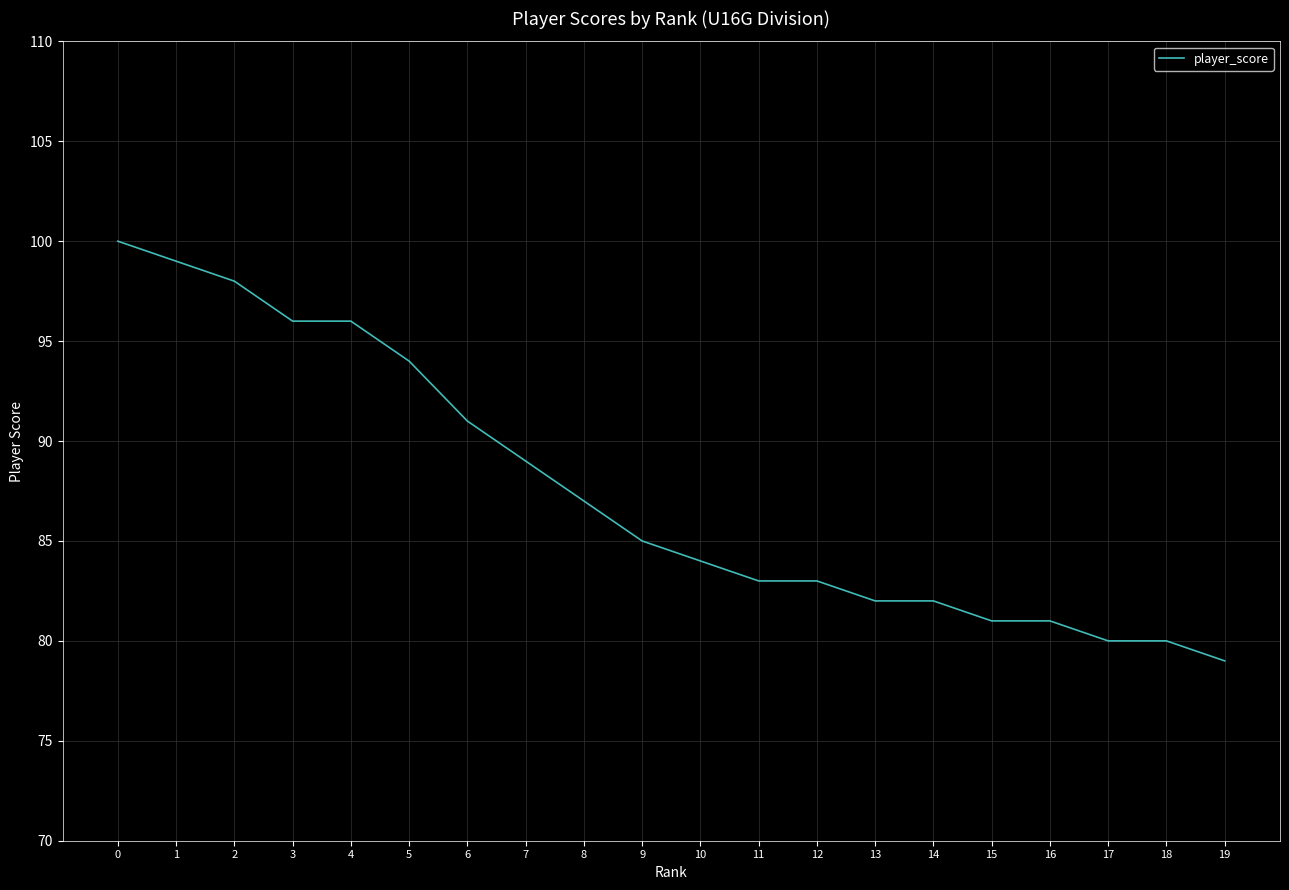

How many lines are shown in the chart?

1